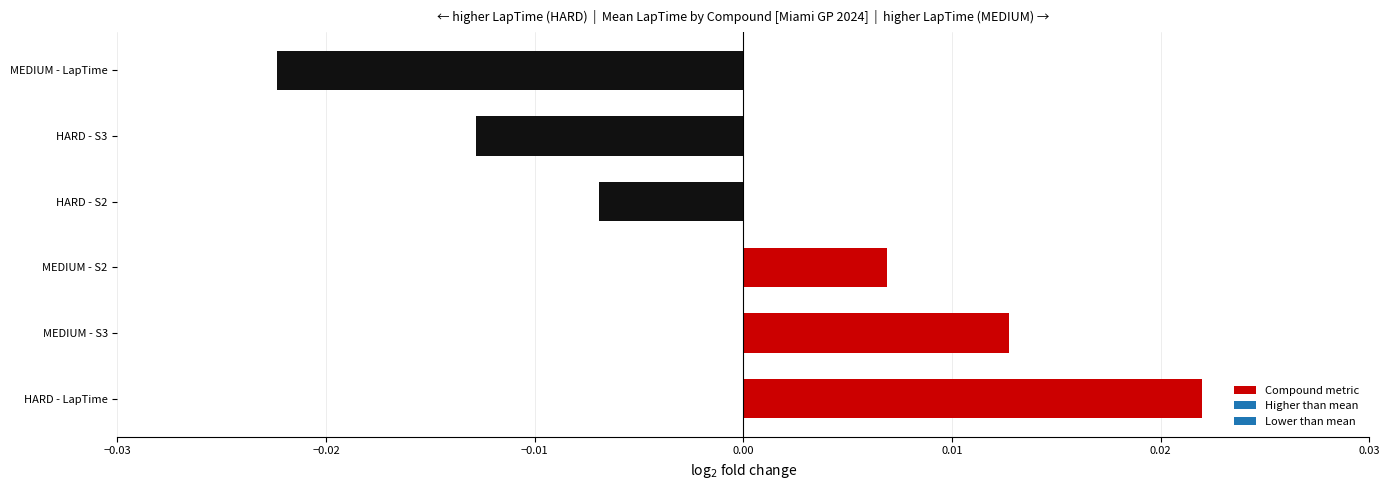

Rank the categories by value from lowest to highest.

MEDIUM - LapTime, HARD - S3, HARD - S2, MEDIUM - S2, MEDIUM - S3, HARD - LapTime